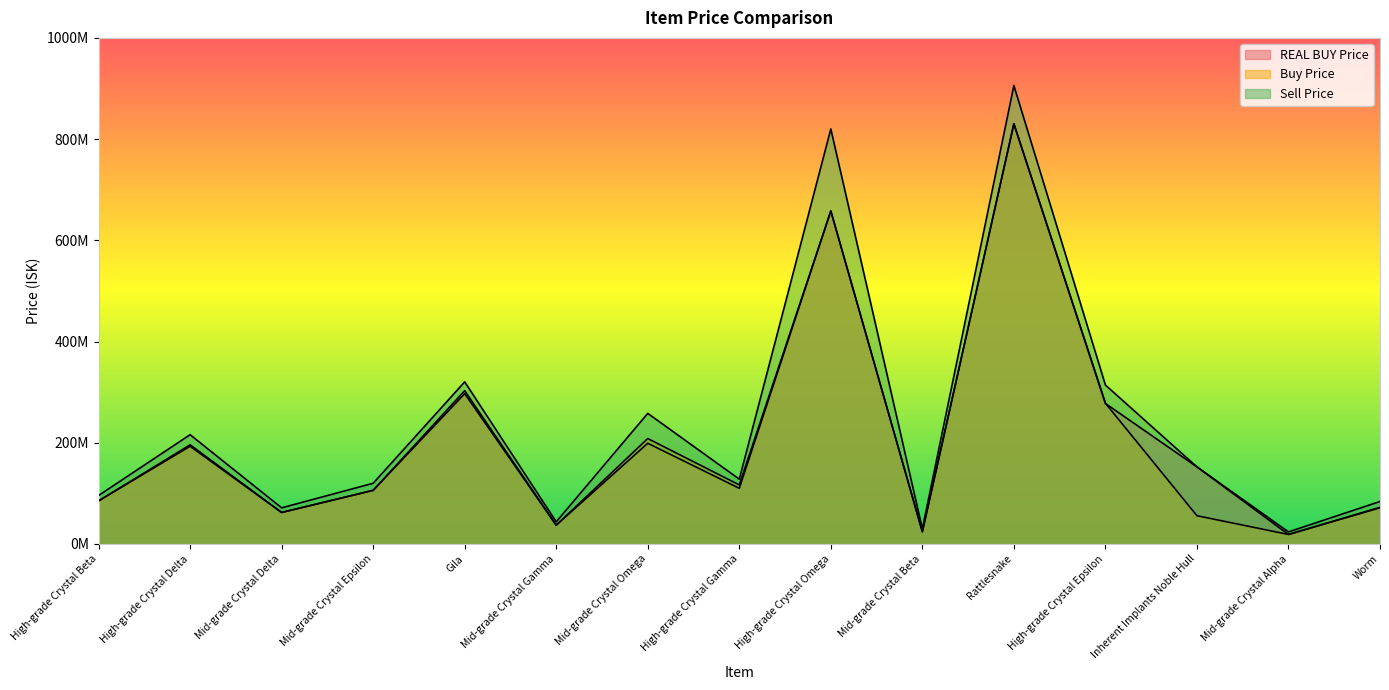

How many lines are shown in the chart?

3